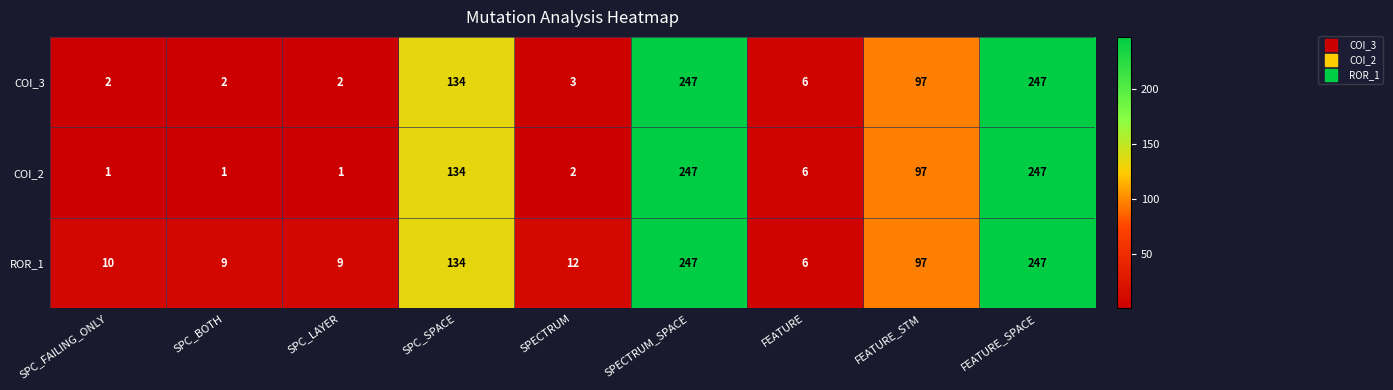

Which series changed the most between SPC_FAILING_ONLY and FEATURE_SPACE?

COI_2